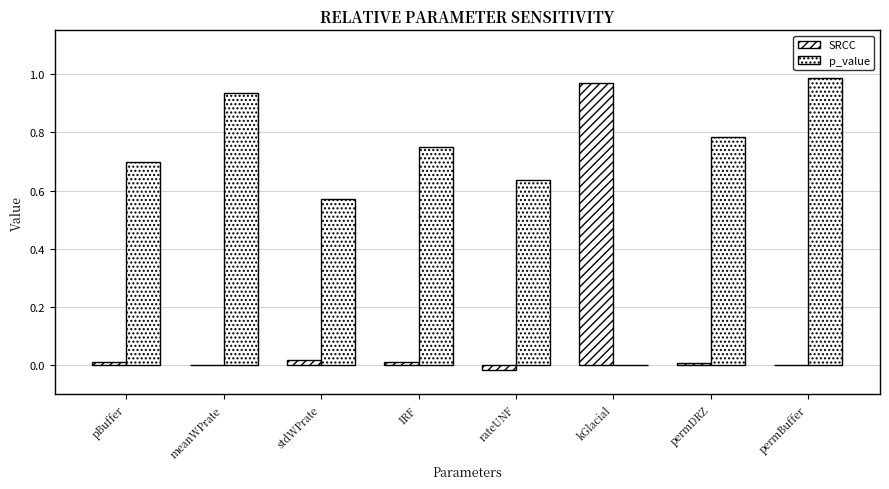

Where does the SRCC series first go above 0?

pBuffer